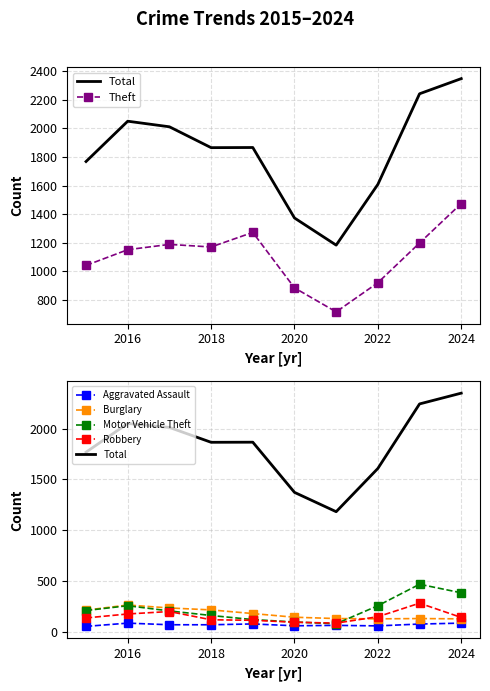

True or false: Aggravated Assault has more than 0 points higher than both neighbors.

True